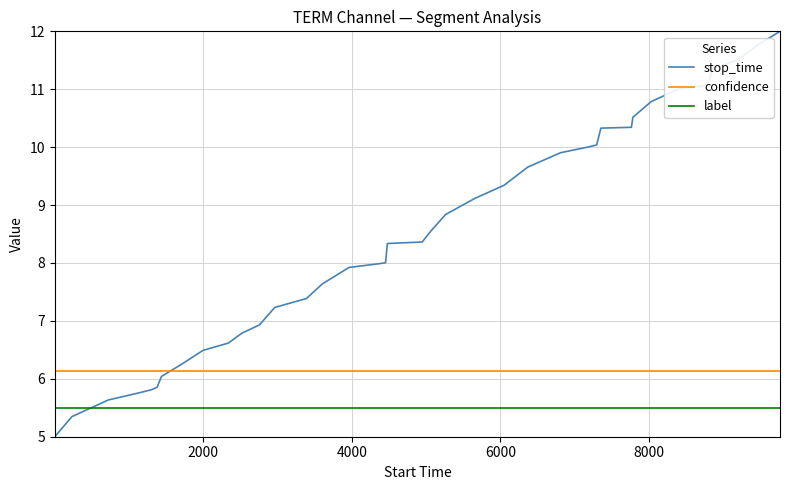

What is the highest value of the stop_time series?

12.0